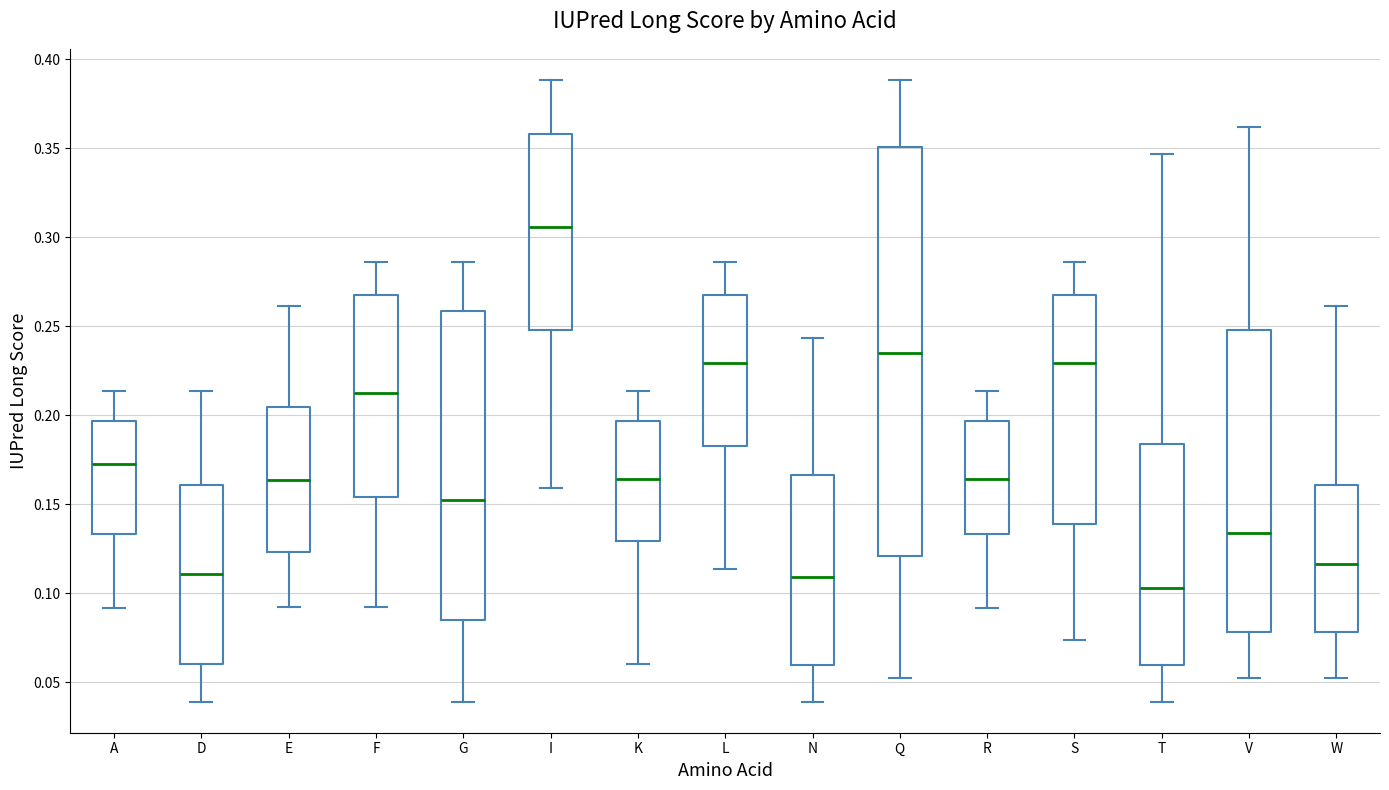

Which box is the tallest, from its lower edge to its upper edge?

Q